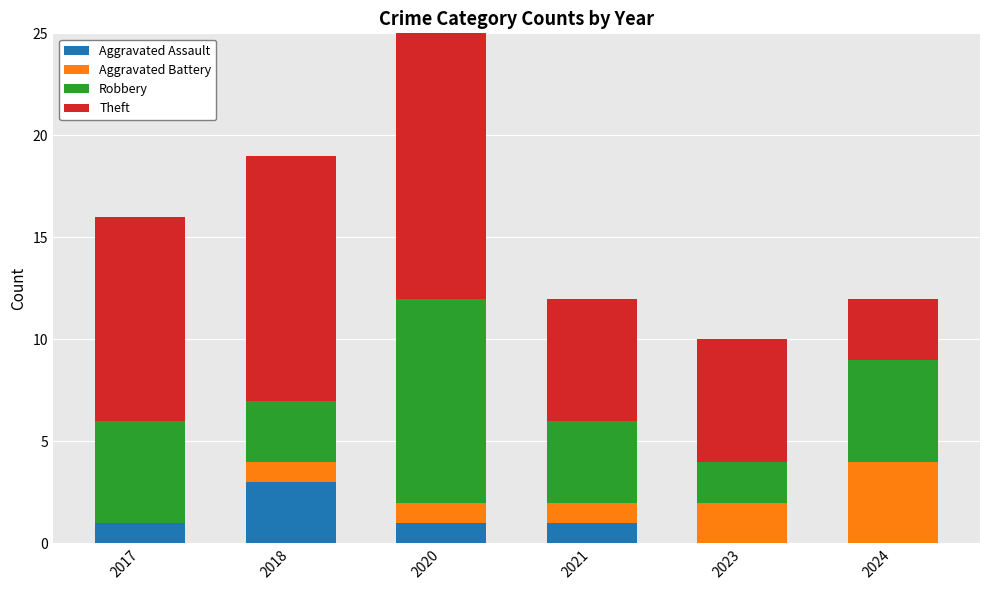

Which category has the lowest value across all series?

2023